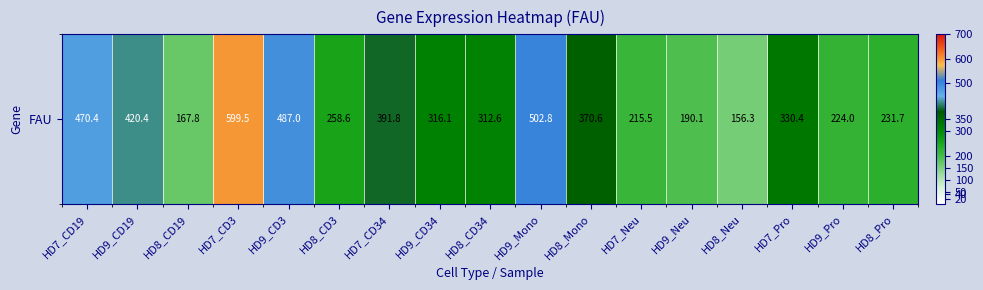

Approximately how many times larger is the value at HD8_Mono compared to HD8_Pro?

1.6